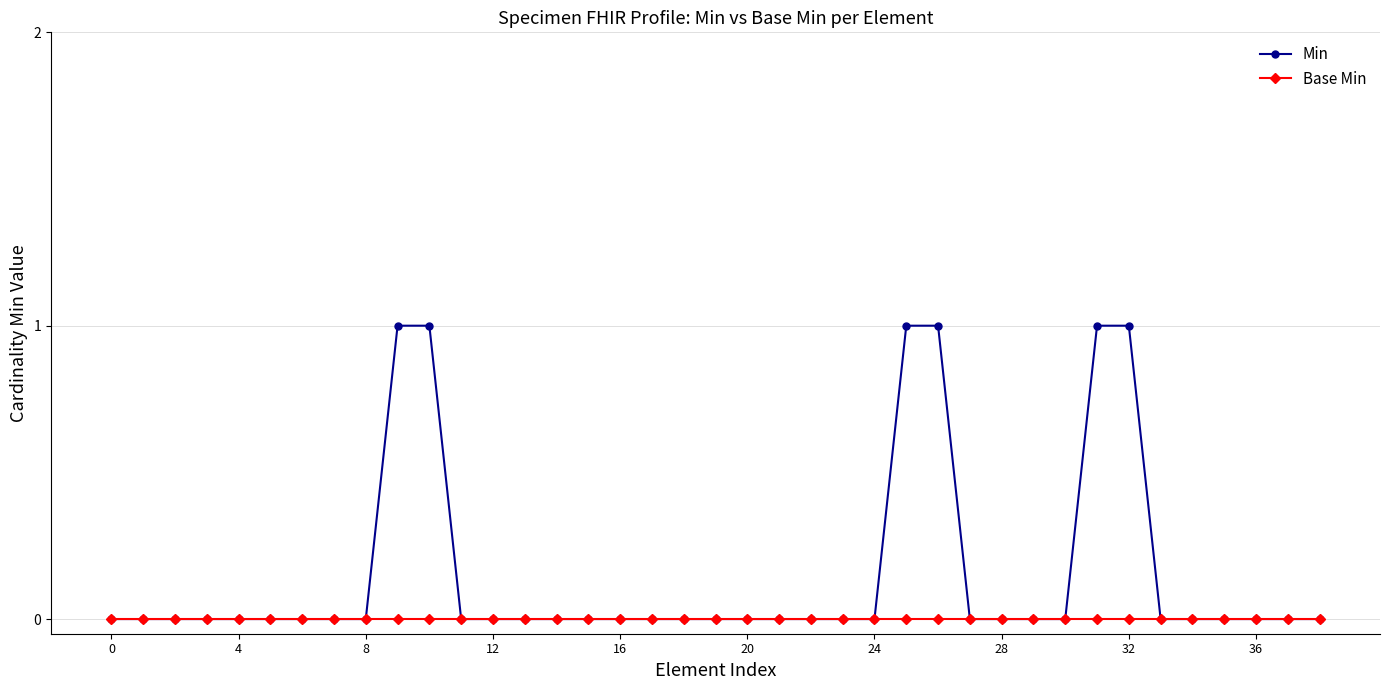

Rank the series by their average value, from lowest to highest.

Base Min, Min